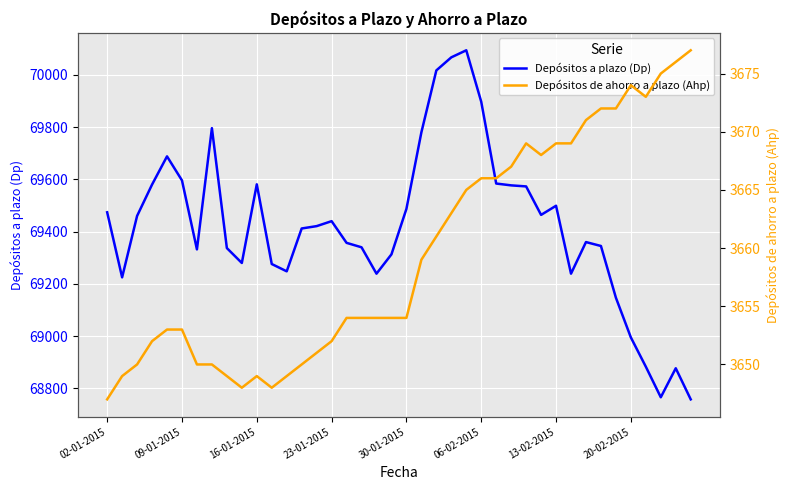

What is the lowest value of the Depósitos a plazo (Dp) series?

68758